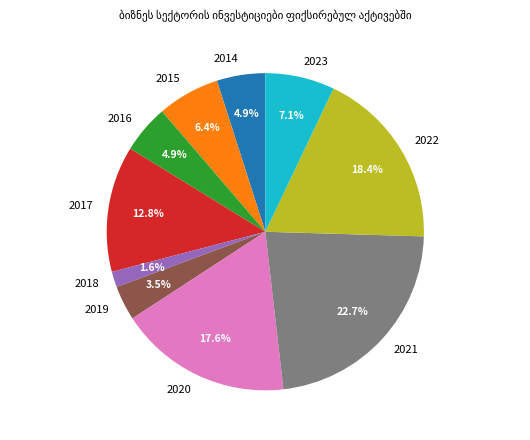

Is there any slice that represents more than half of the pie?

No